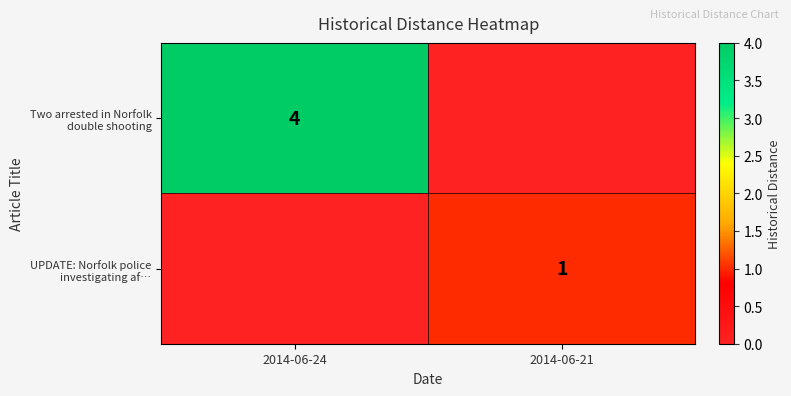

Is the value of UPDATE: Norfolk police investigating af… at 2014-06-24 greater than the value of Two arrested in Norfolk double shooting at 2014-06-24?

No